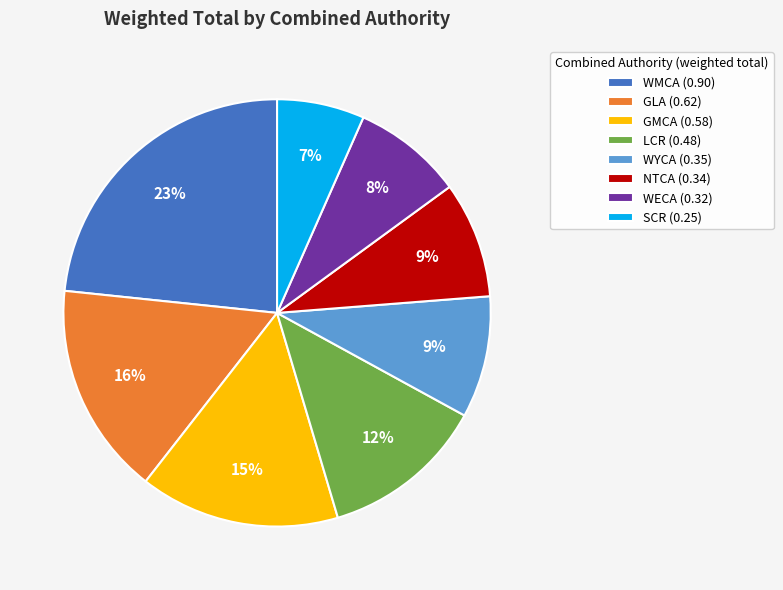

To the nearest percent, what is the average slice percentage?

12%